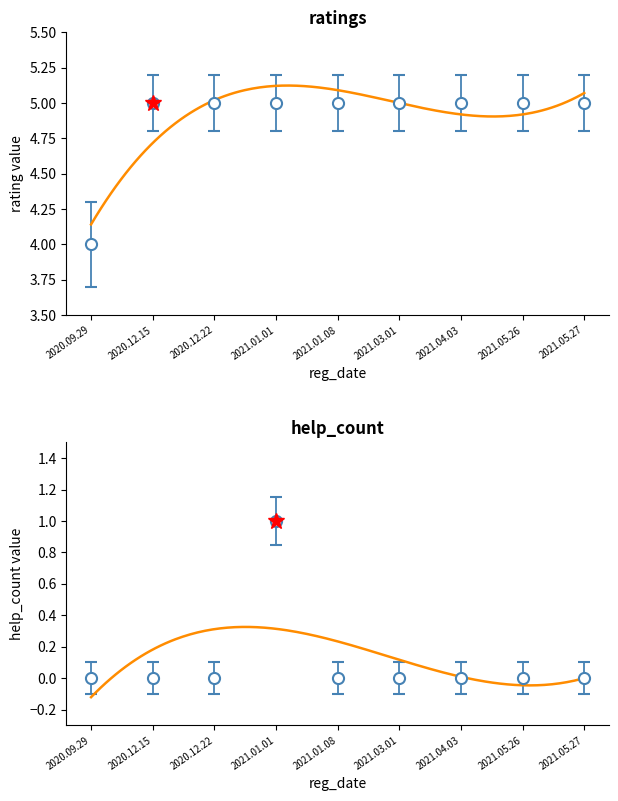

True or false: help_count and ratings intersect in this chart.

False